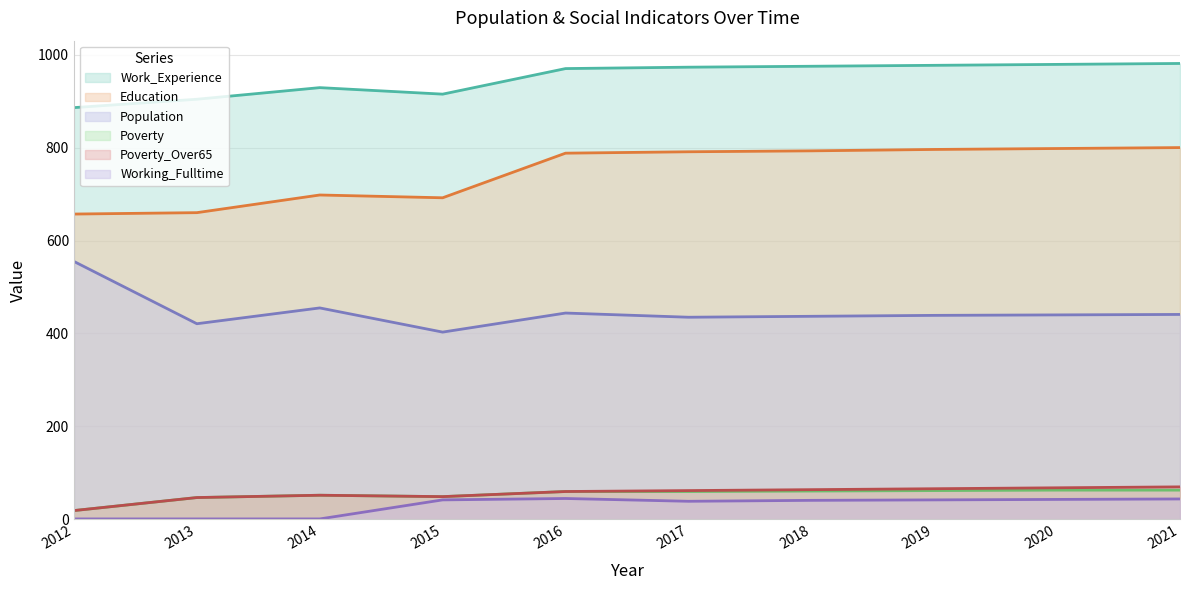

Read the Population value at 2021, to the nearest 50.

450